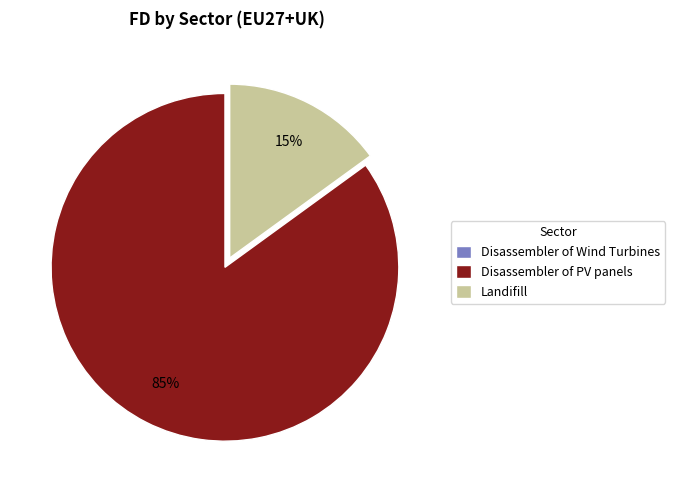

To the nearest percent, what is the difference between the Landifill and Disassembler of PV panels slice percentages?

70%